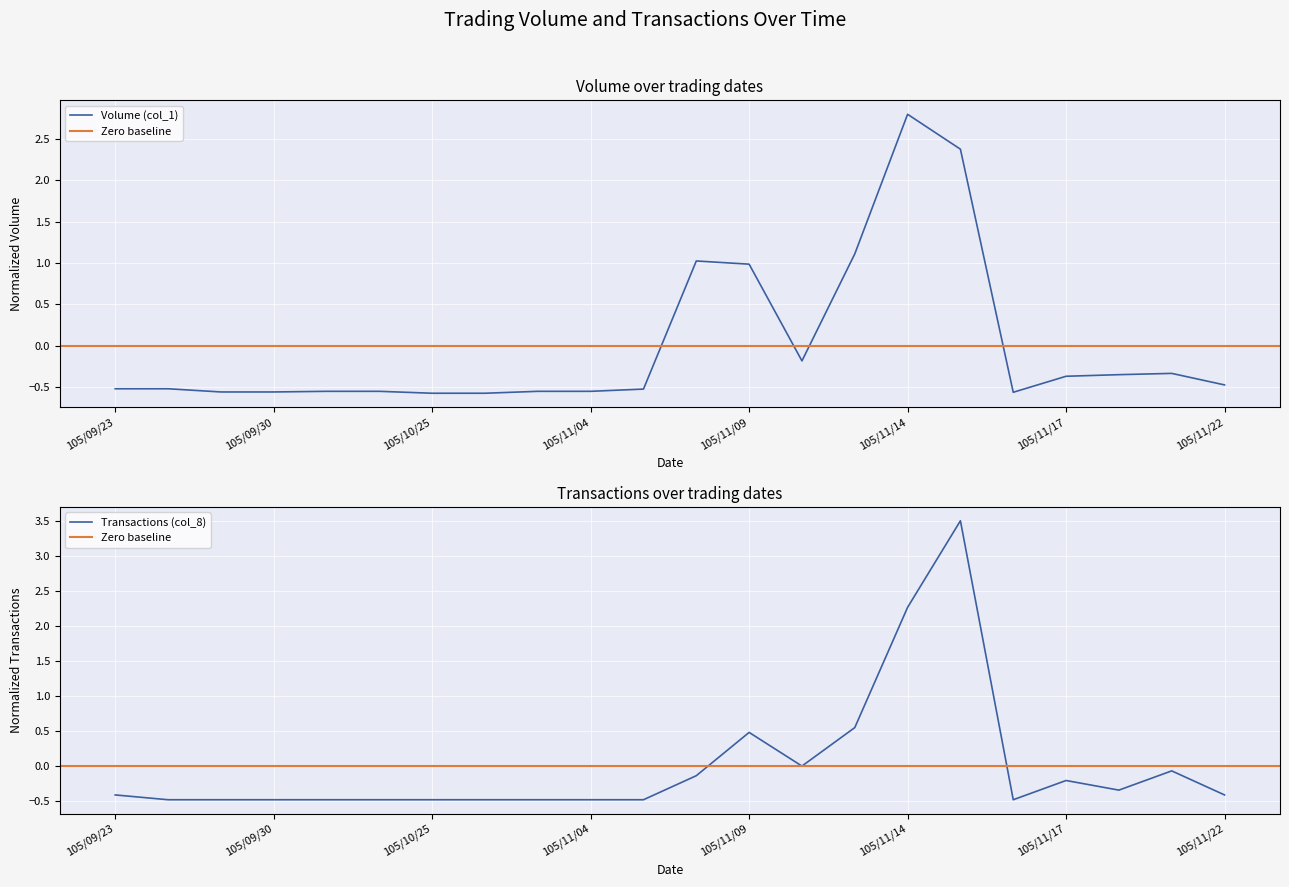

How many interior local peaks does the Volume (col_1) series have?

3